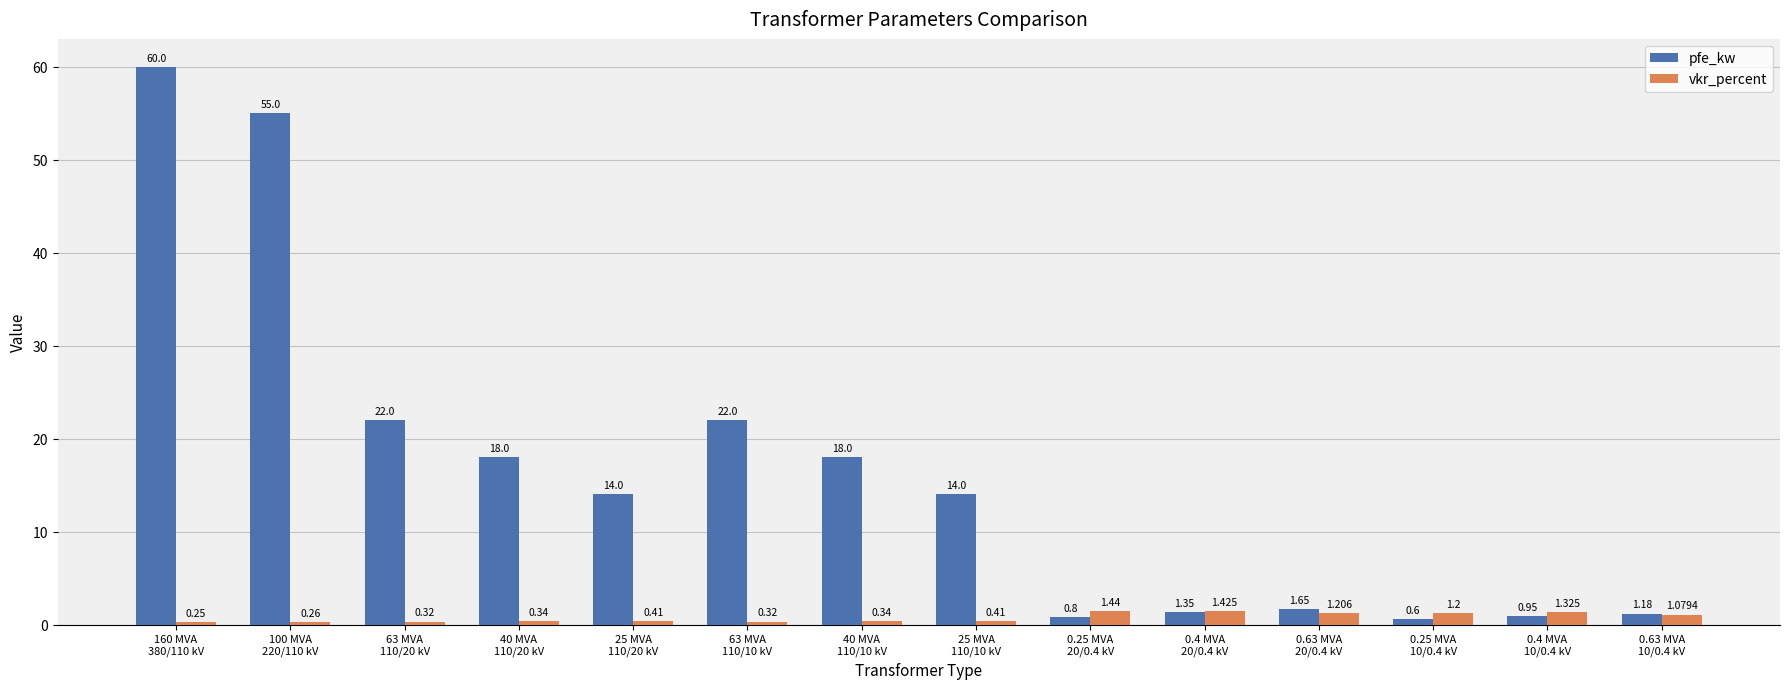

Which series has the widest spread of values?

pfe_kw